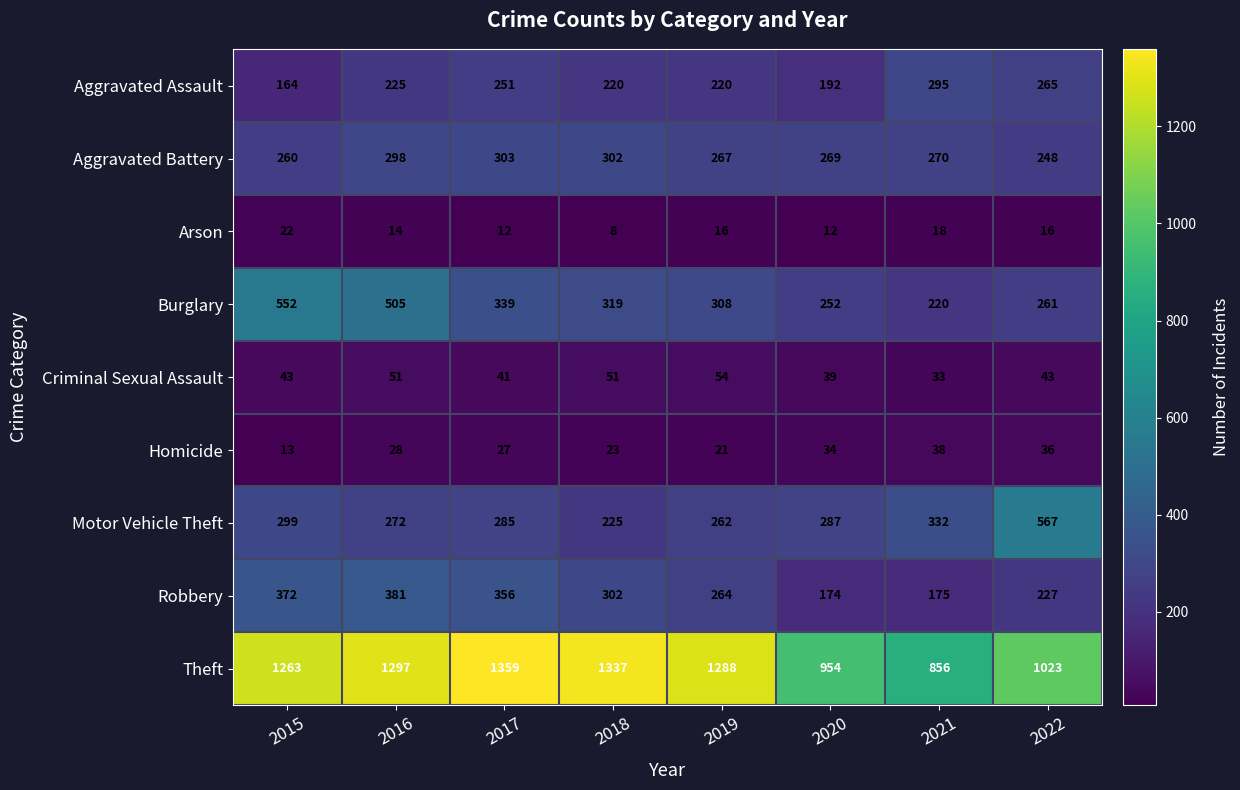

At 2021, list the series in order from largest to smallest.

Theft, Motor Vehicle Theft, Aggravated Assault, Aggravated Battery, Burglary, Robbery, Homicide, Criminal Sexual Assault, Arson